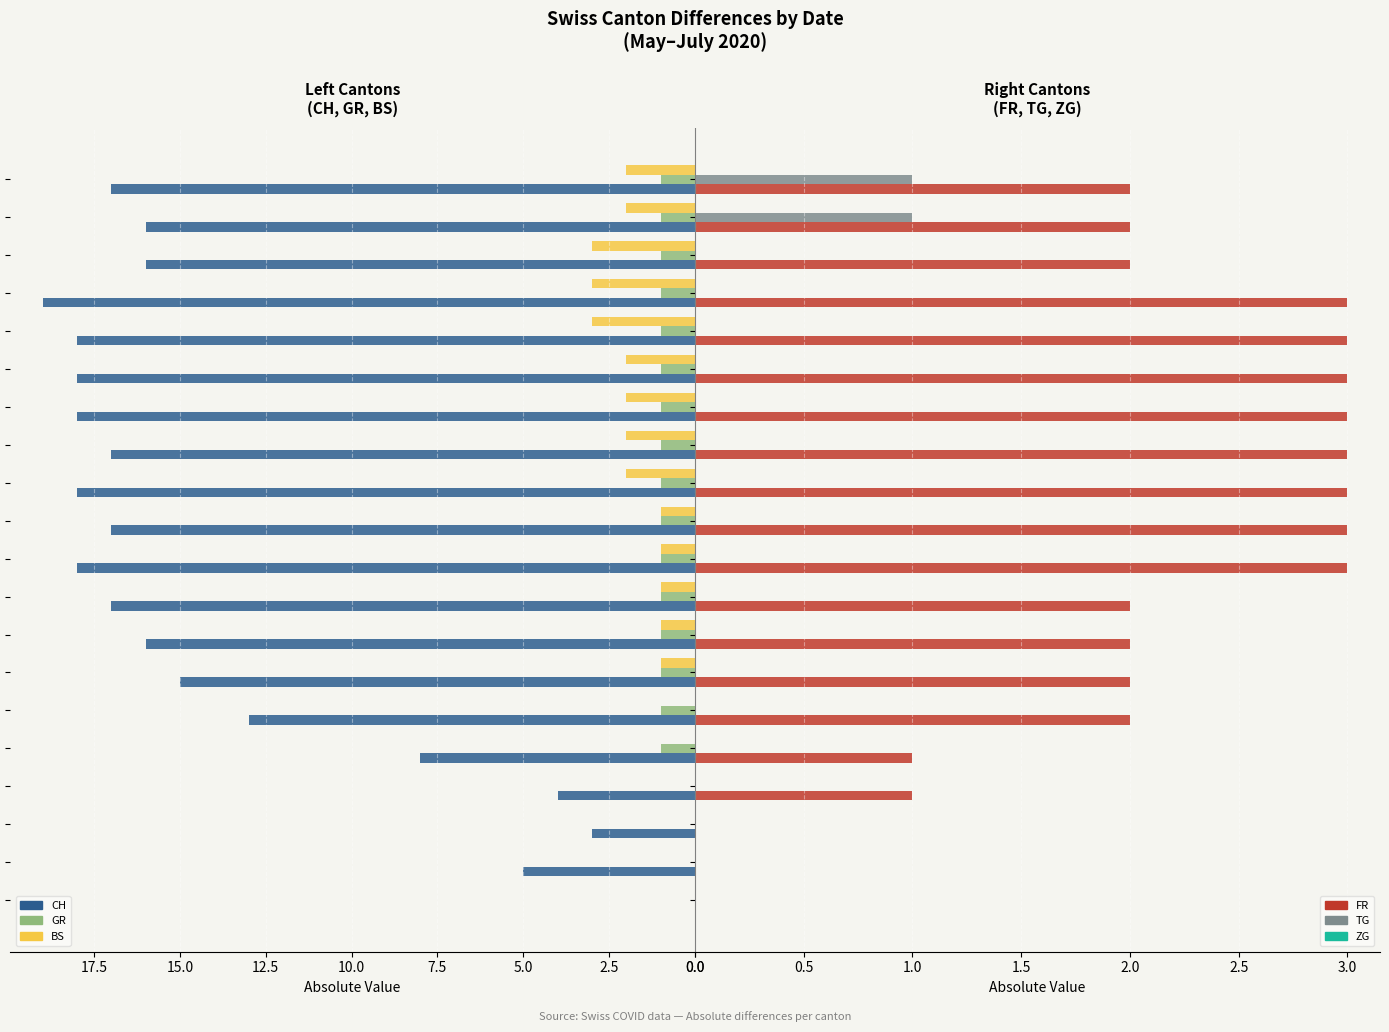

The TG series shows 0.0 at 15. True or false?

True